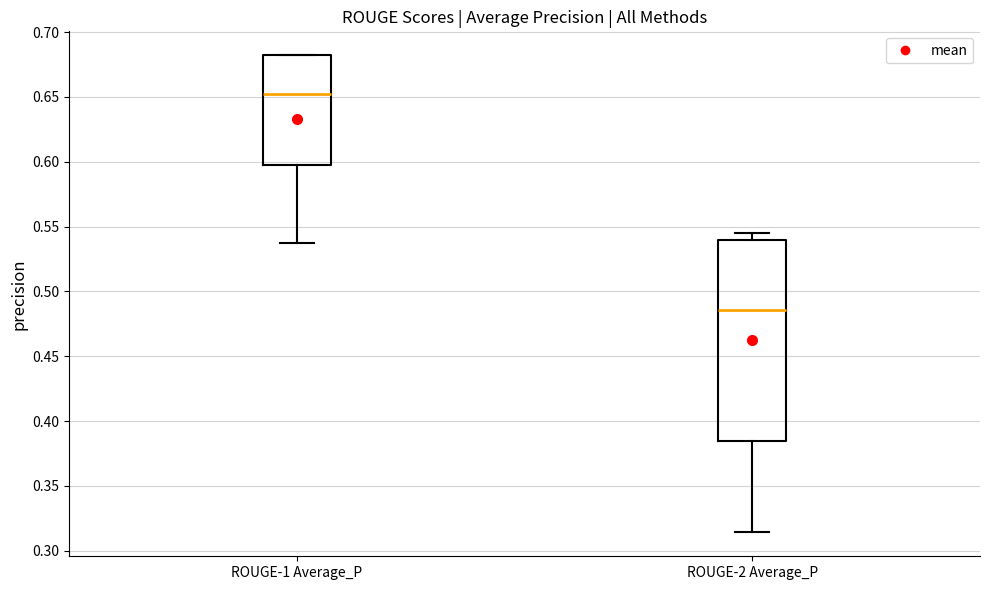

Which box's median line is the lowest?

ROUGE-2 Average_P